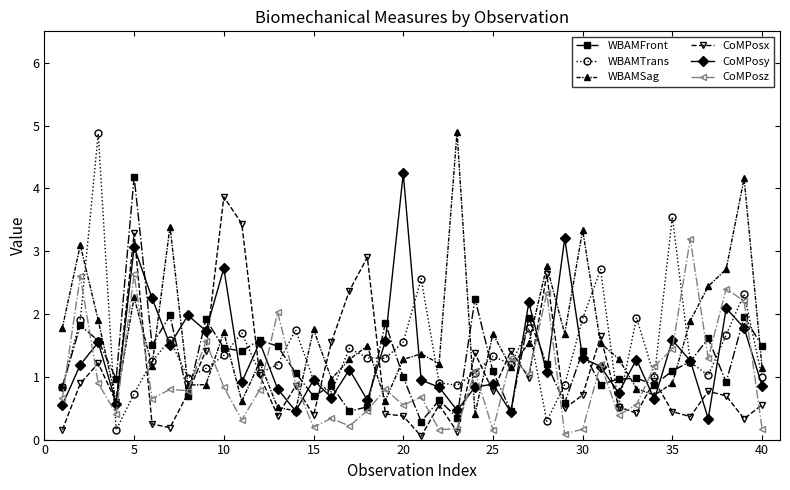

Which series has the largest range (max minus min)?

WBAMTrans